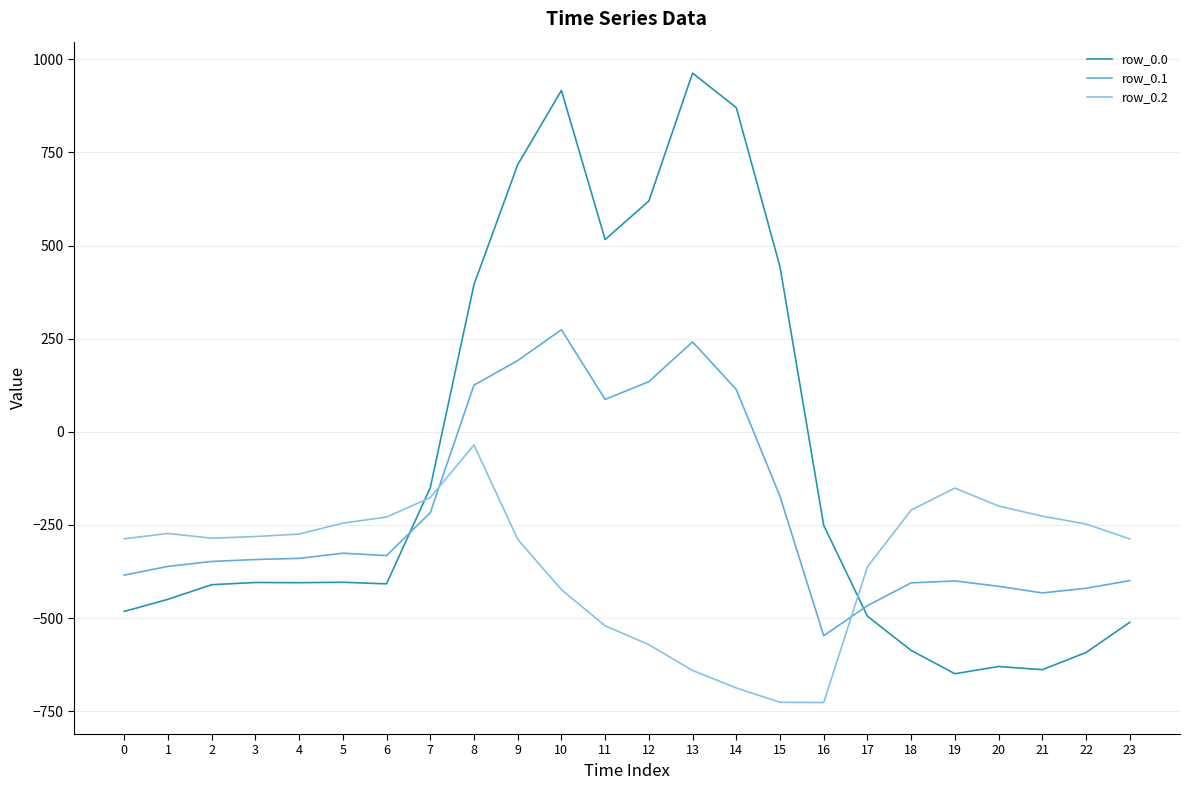

What is the difference between the row_0.0 values at 21 and 5?

234.6